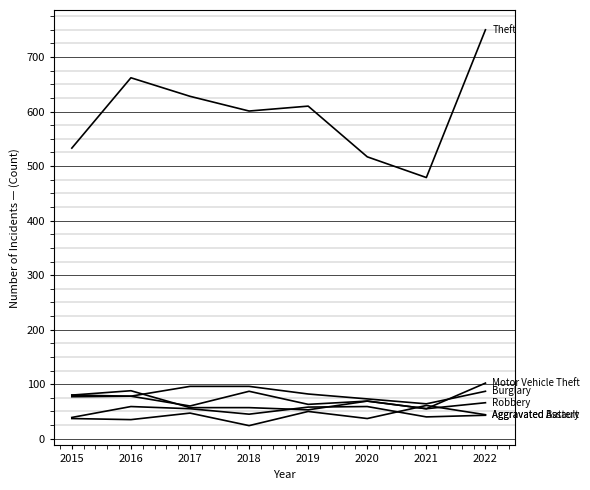

Does the chart have visible grid lines?

Yes